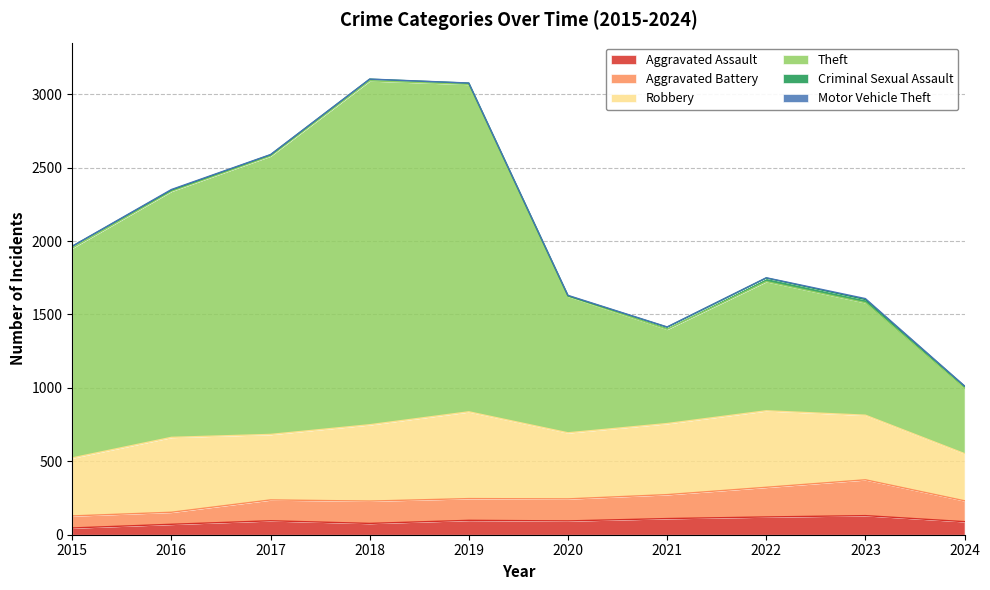

Which series has the widest spread of values?

Theft